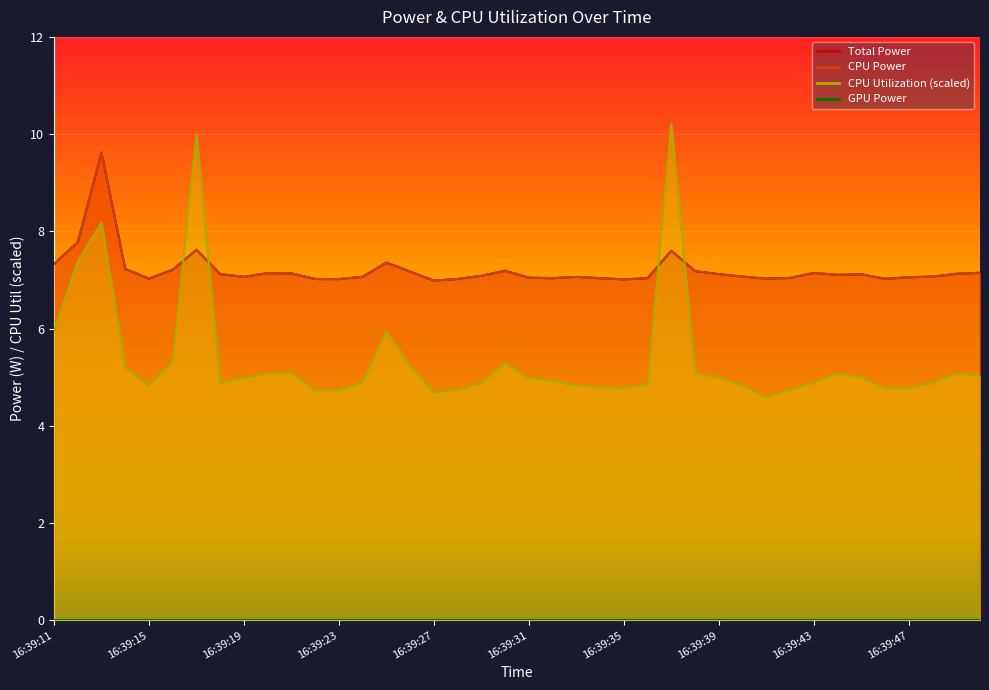

In Total Power, how many points are higher than both neighbors (excluding endpoints)?

9